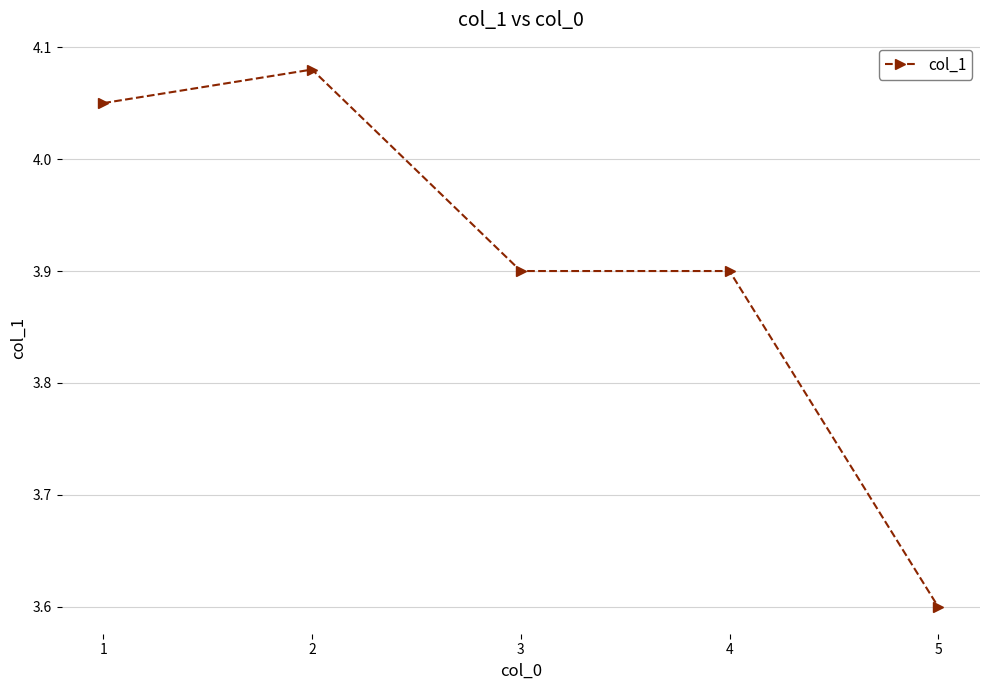

What is the approximate value at 3?

3.9